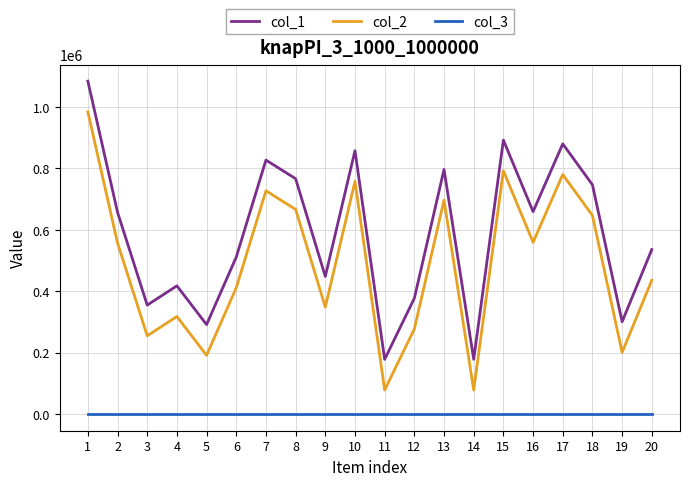

Is it true that col_1 equals 204124 at 9?

False